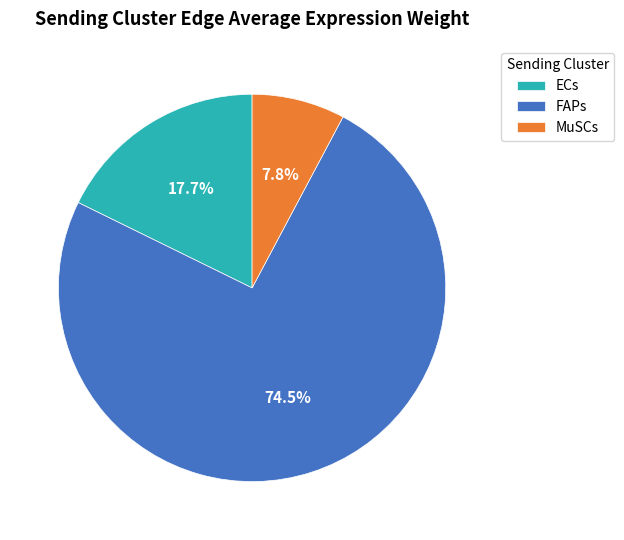

Rank the categories by value from highest to lowest.

FAPs, ECs, MuSCs